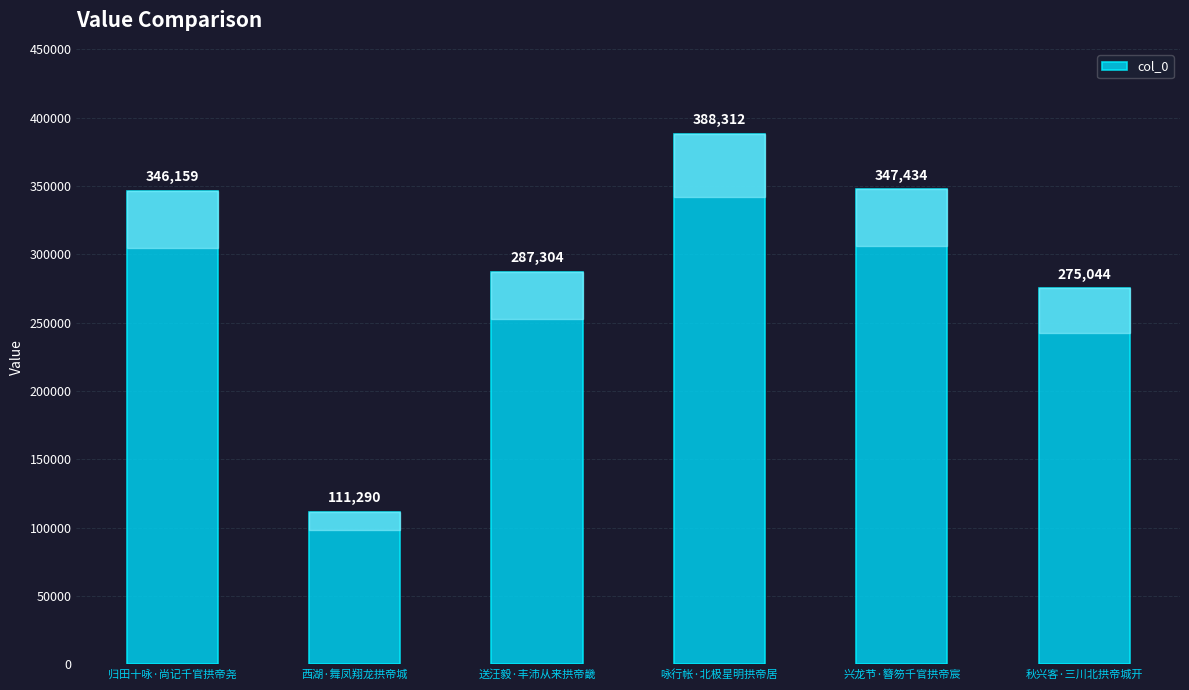

The chart shows a value of 173549 at 西湖·舞凤翔龙拱帝城. True or false?

False